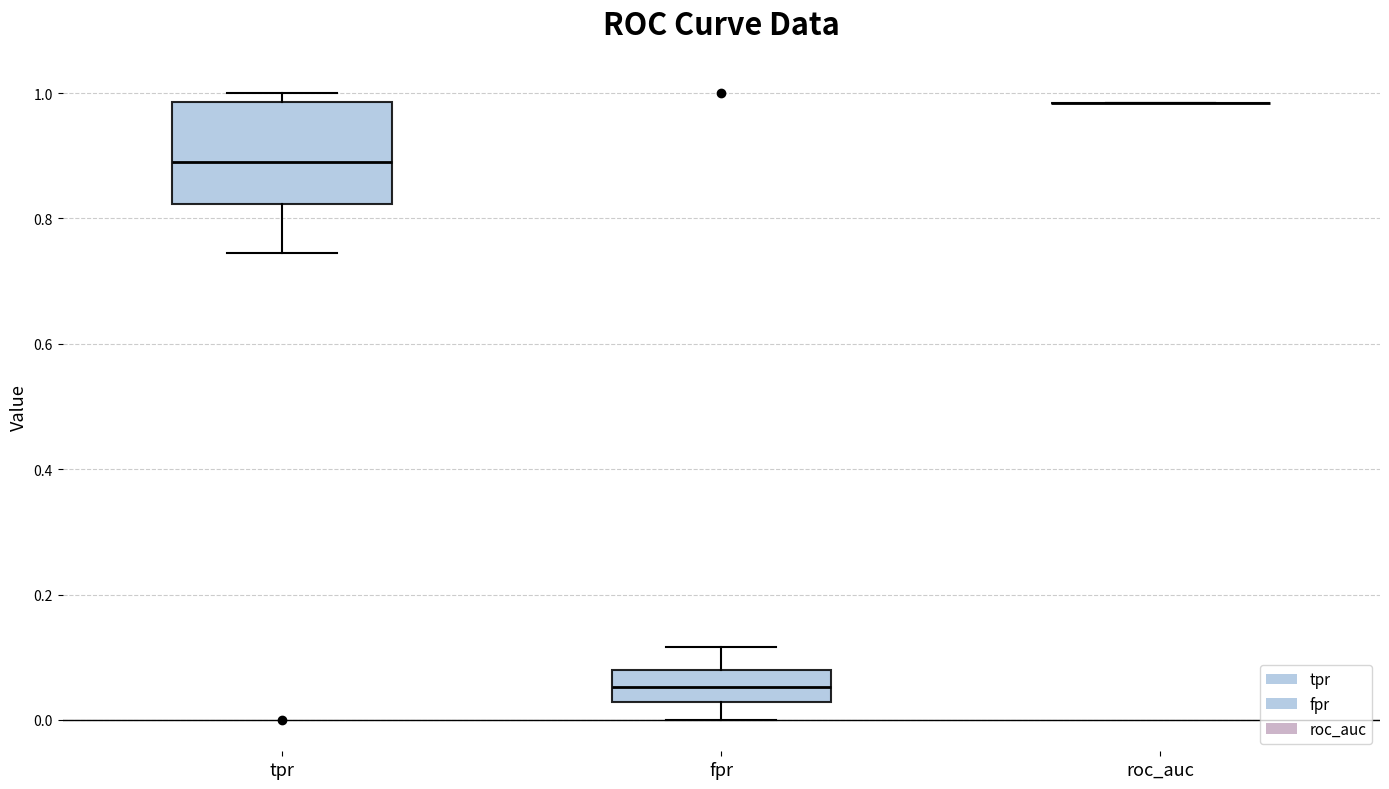

Reading left to right, read every box against the y-axis: the position of its median line, the range the box covers, and the ends of its whiskers. The values are not printed on the chart, so give them approximately, as read against the axis.

tpr: median 0.88, box 0.82 to 0.98, whiskers 0.74 to 1.00
fpr: median 0.06, box 0.02 to 0.08, whiskers 0.00 to 0.12
roc_auc: box collapsed to a line at 0.98, whiskers 0.98 to 0.98